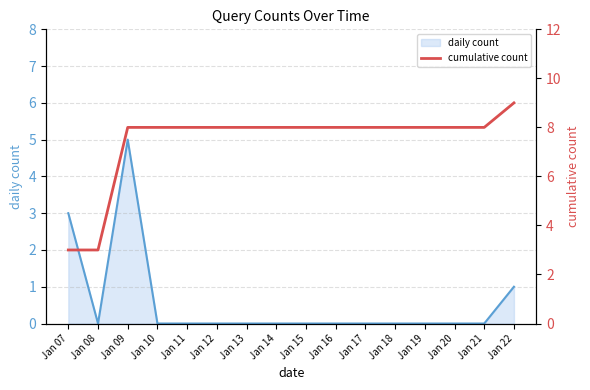

Approximately how many times larger is the value at Jan 12 compared to Jan 18?

1.0